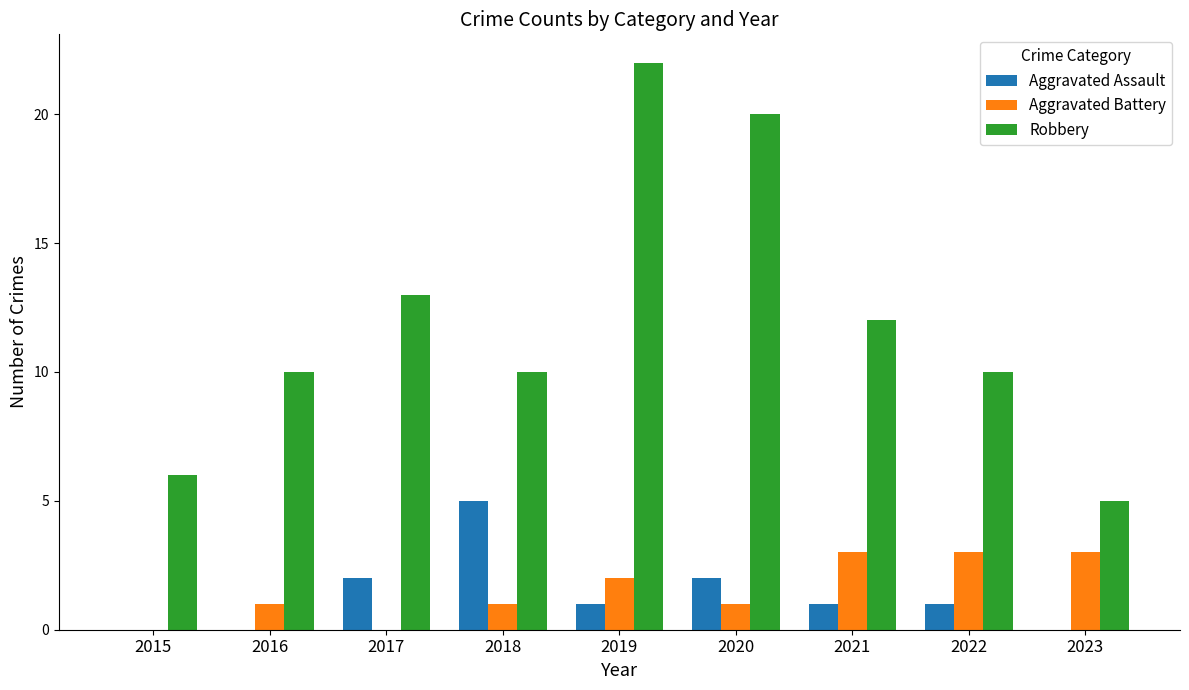

The Robbery series shows 6 at 2015. True or false?

True